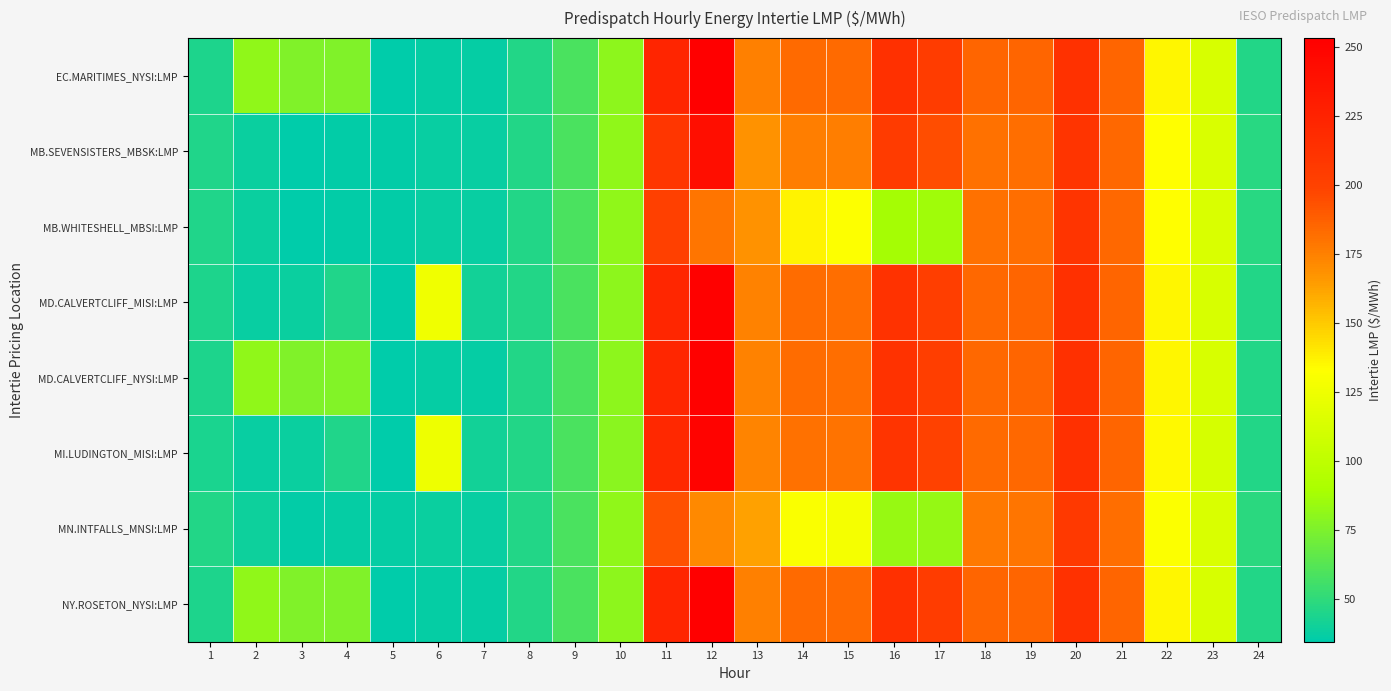

At how many categories does at least one series exceed 94?

14